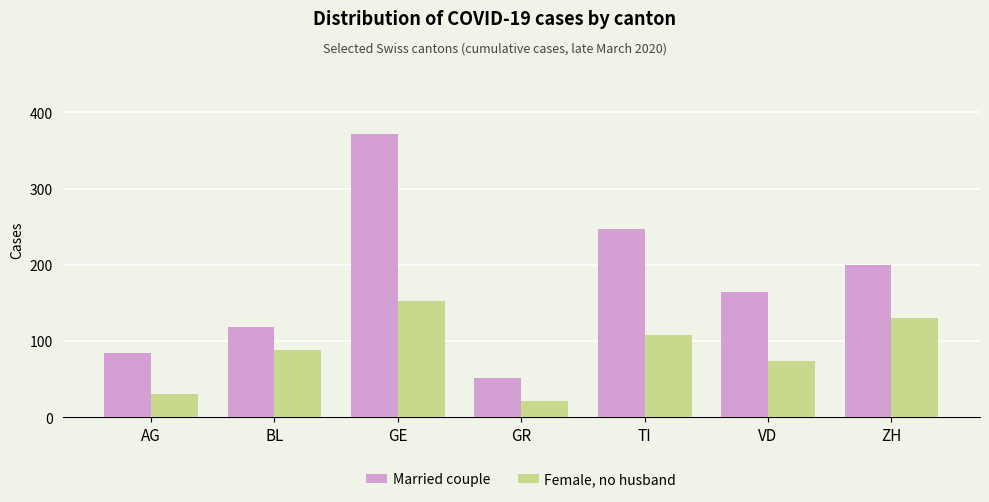

What is the label of the 6th bar from the left?

VD